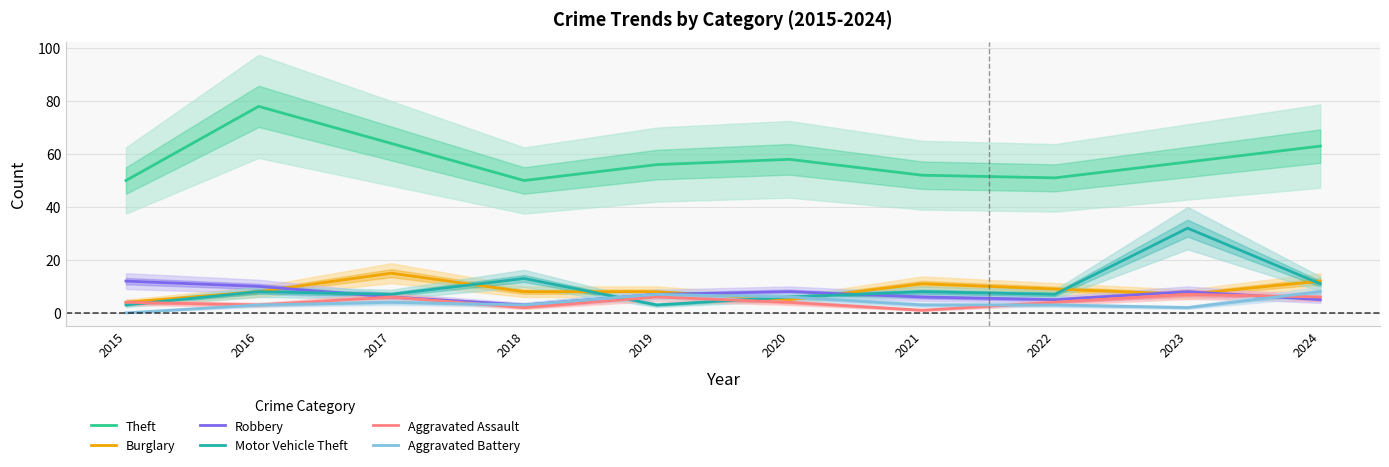

Count the number of categories in the chart.

10